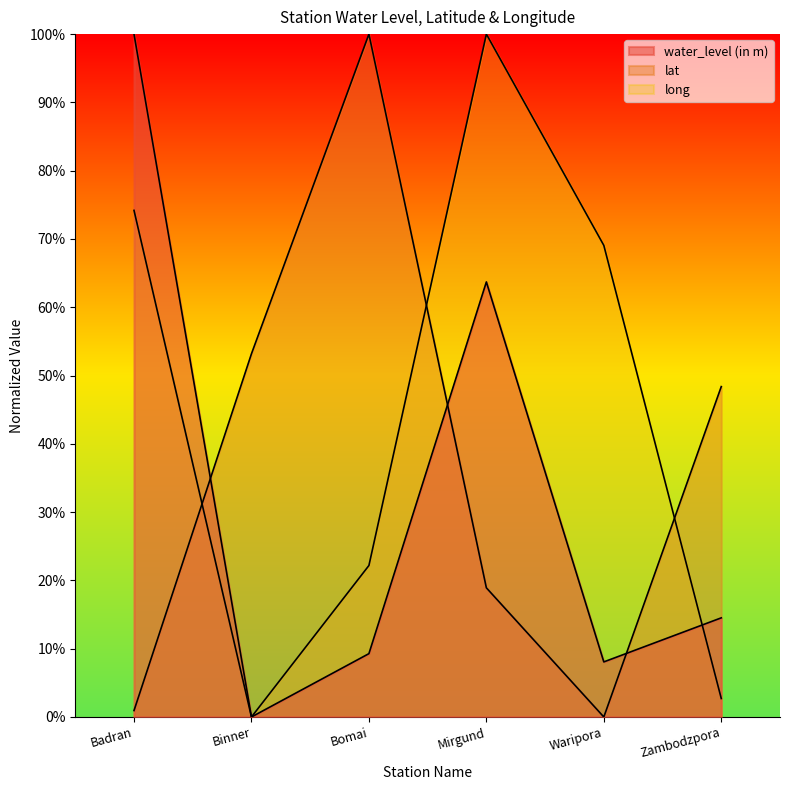

What is the value of the lat point at the 6th from the left?

0.5